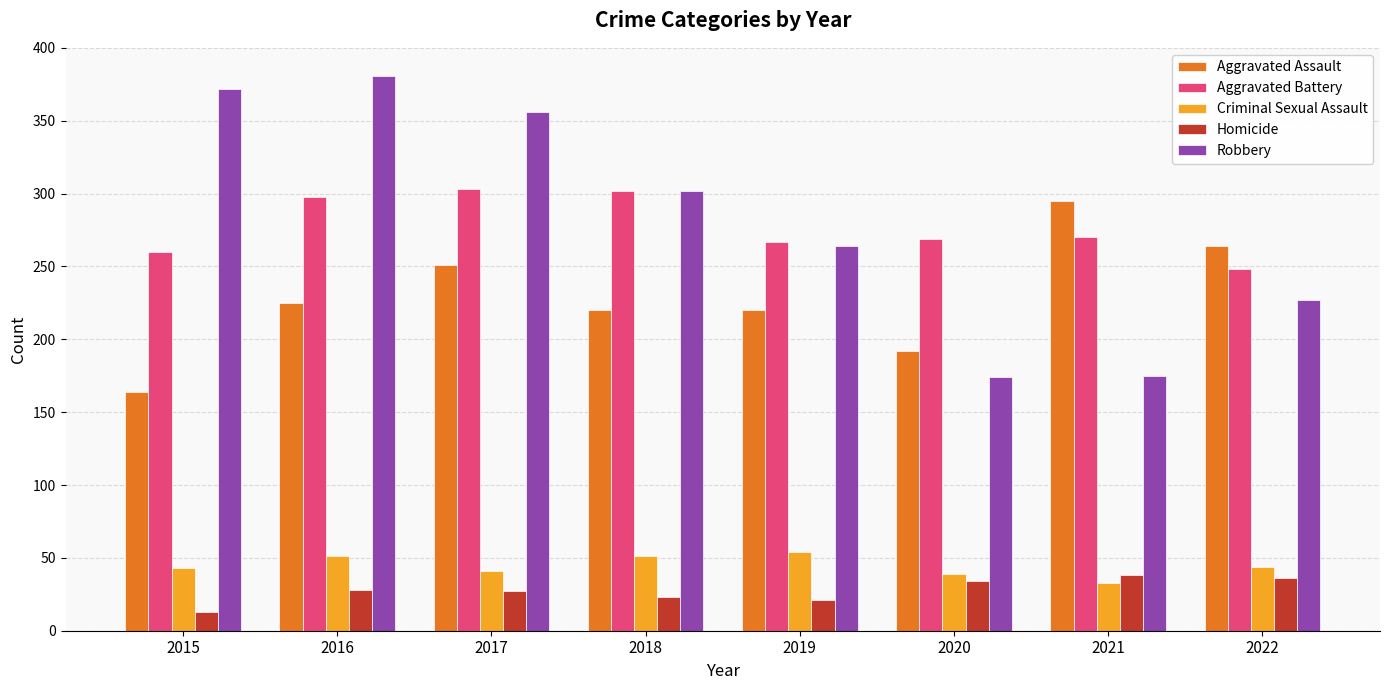

What is the difference between the maximum and minimum values in the Homicide series?

25